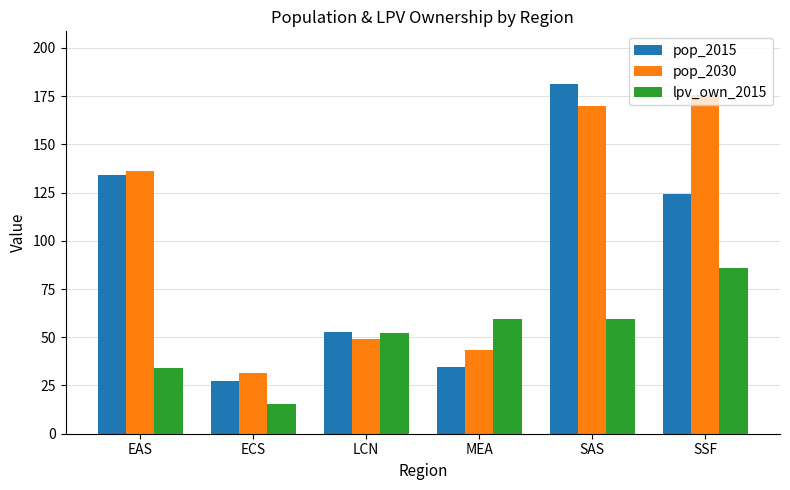

At which label does pop_2015 reach its minimum?

ECS